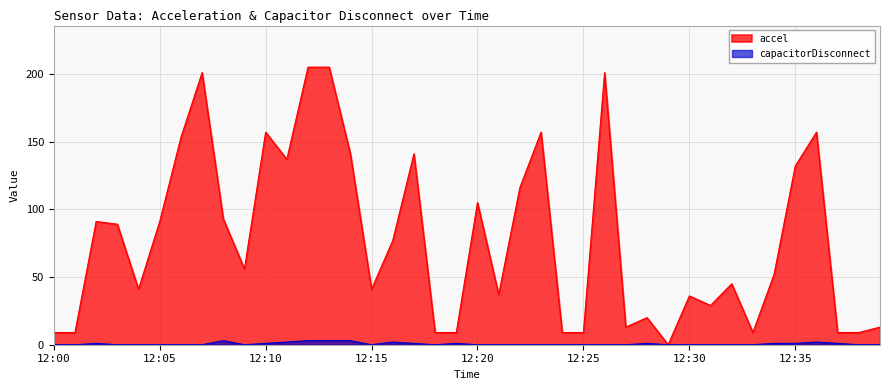

Reading left to right, what are all the values shown in this chart?

accel: 12:00=9	12:01=9	12:02=91	12:03=89	12:04=41	12:05=91	12:06=153	12:07=201	12:08=93	12:09=56	12:10=157	12:11=137	12:12=205	12:13=205	12:14=141	12:15=41	12:16=77	12:17=141	12:18=9	12:19=9	12:20=105	12:21=37	12:22=116	12:23=157	12:24=9	12:25=9	12:26=201	12:27=13	12:28=20	12:29=0	12:30=36	12:31=29	12:32=45	12:33=9	12:34=52	12:35=132	12:36=157	12:37=9	12:38=9	12:39=13
capacitorDisconnect: 12:00=0	12:01=0	12:02=1	12:03=0	12:04=0	12:05=0	12:06=0	12:07=0	12:08=3	12:09=0	12:10=1	12:11=2	12:12=3	12:13=3	12:14=3	12:15=0	12:16=2	12:17=1	12:18=0	12:19=1	12:20=0	12:21=0	12:22=0	12:23=0	12:24=0	12:25=0	12:26=0	12:27=0	12:28=1	12:29=0	12:30=0	12:31=0	12:32=0	12:33=0	12:34=1	12:35=1	12:36=2	12:37=1	12:38=0	12:39=0